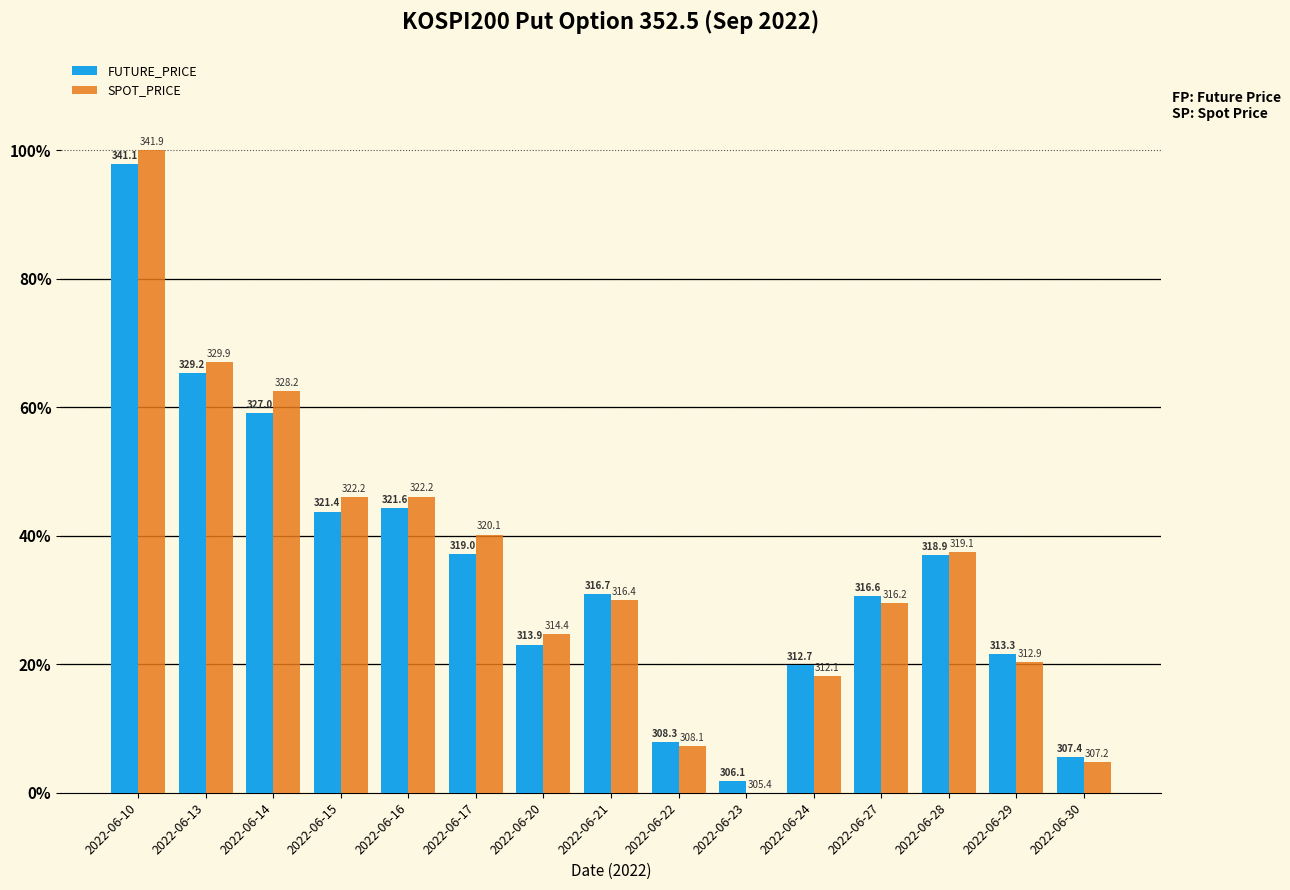

What is the sum of all SPOT_PRICE values?

534.0